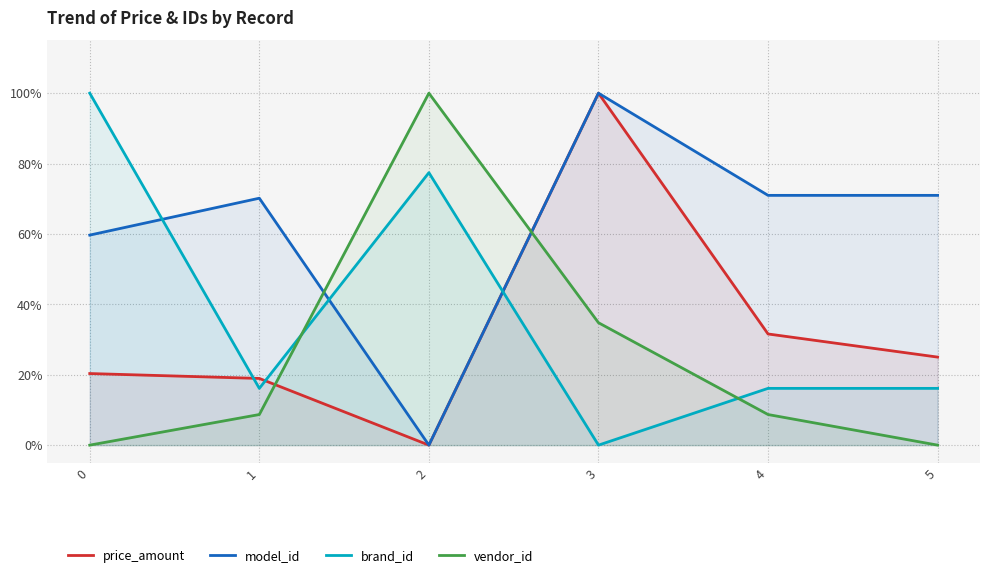

What is the spread (max minus min) of values at 5?

0.7